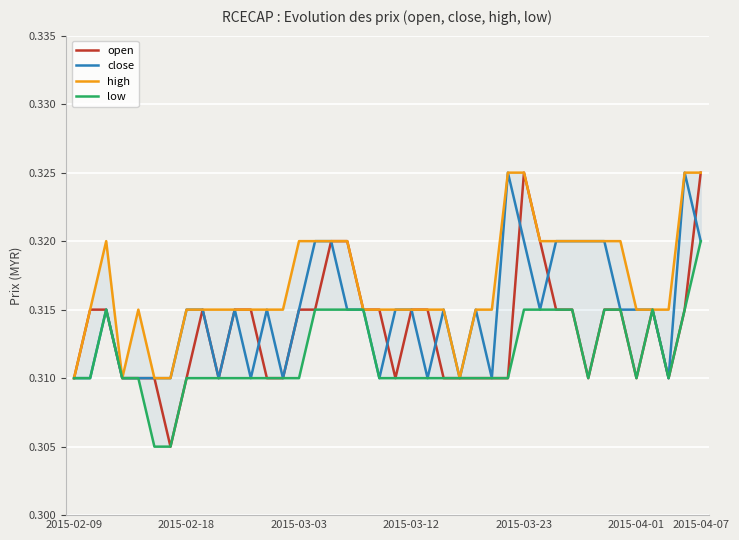

How many data points does each series have?

40